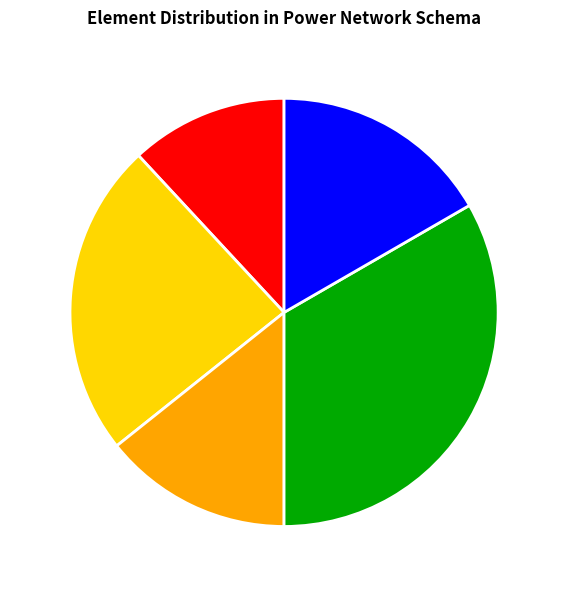

Does line account for over 50% of the chart?

No